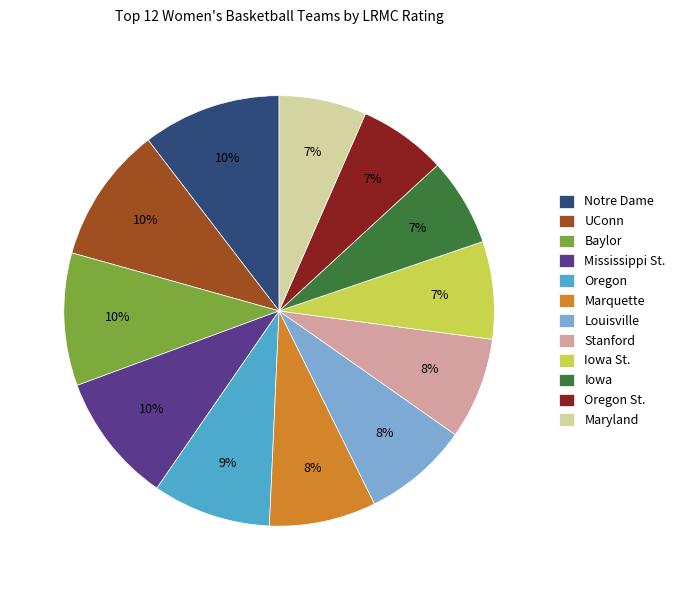

To the nearest percent, what portion does Baylor represent?

10%